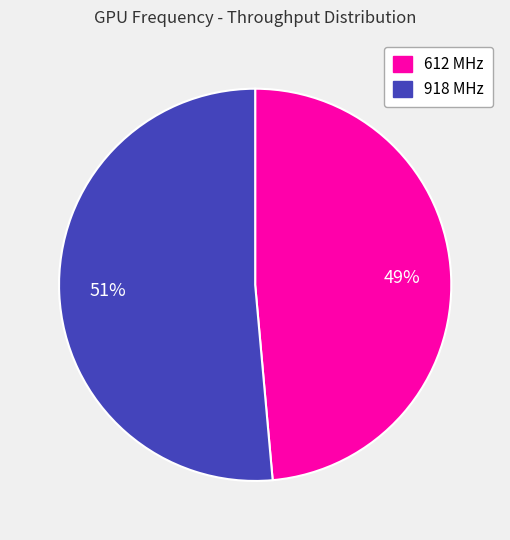

How many segments does this pie chart have?

2